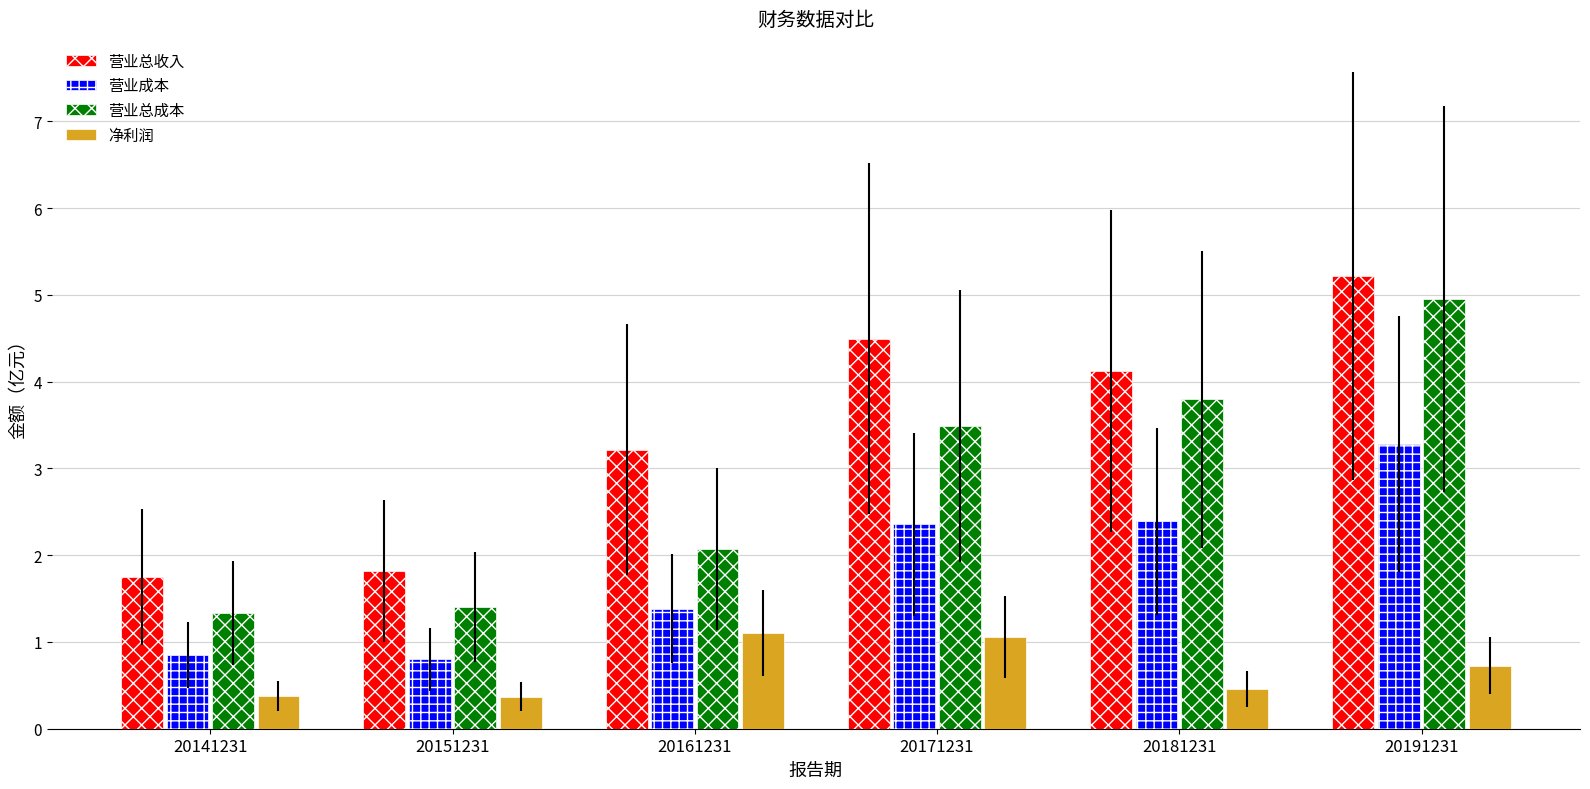

What is the value of the 净利润 bar at the 5th from the left?

0.5